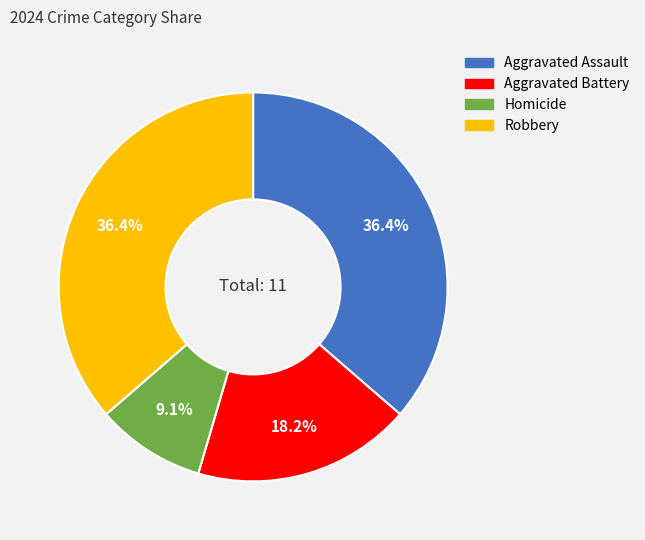

The Robbery slice represents 49% of the pie. True or false?

False